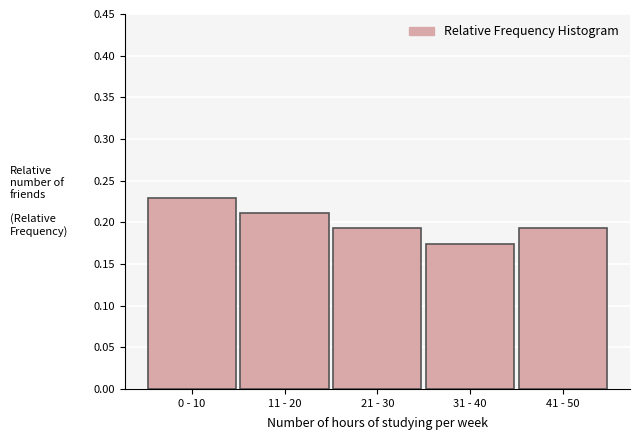

The value at 31 - 40 is 0.3. True or false?

False